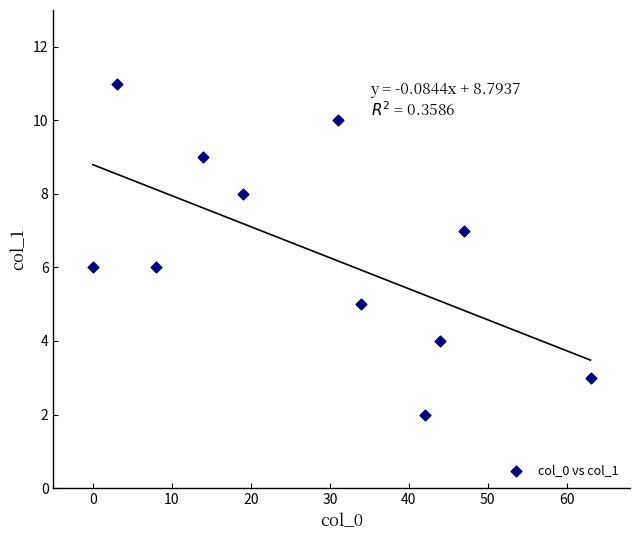

What is the average X value?

28